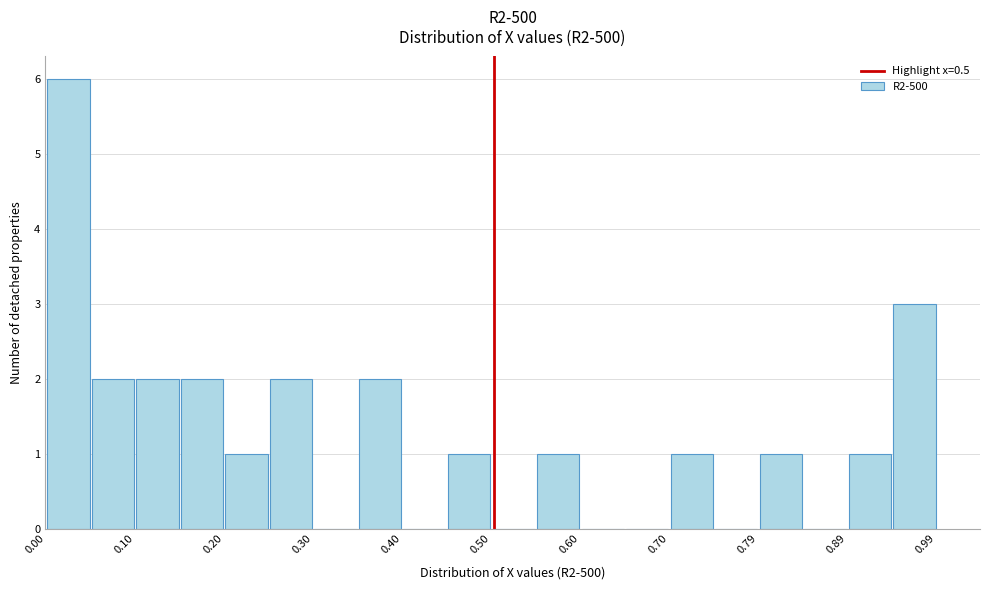

Over which range of the x-axis is the bar tallest?

0.00 to 0.05